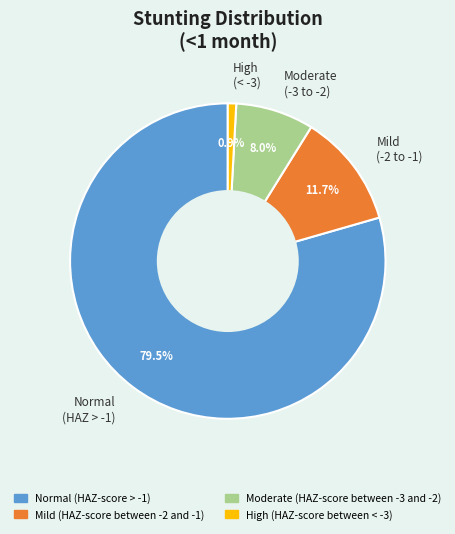

Does High (< -3) represent more than half of the total?

No